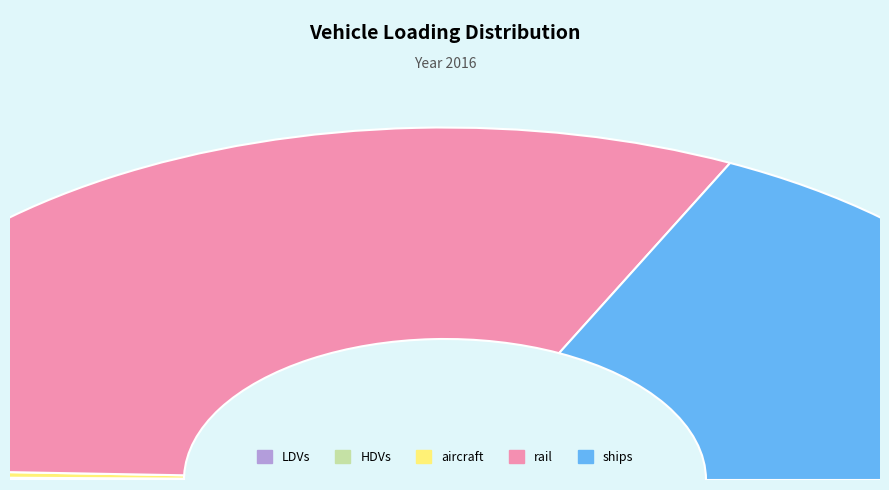

What is the total percentage of LDVs and HDVs?

0.3%